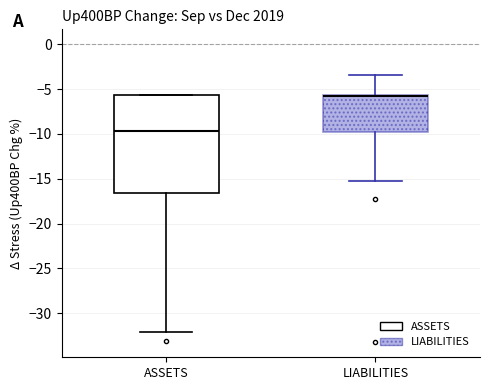

Reading left to right, read every box against the y-axis: the position of its median line, the range the box covers, and the ends of its whiskers. The values are not printed on the chart, so give them approximately, as read against the axis.

ASSETS: median -9.5, box -16.5 to -5.5, whiskers -32.0 to -5.5
LIABILITIES: median -6.0, box -9.5 to -5.5, whiskers -15.0 to -3.5